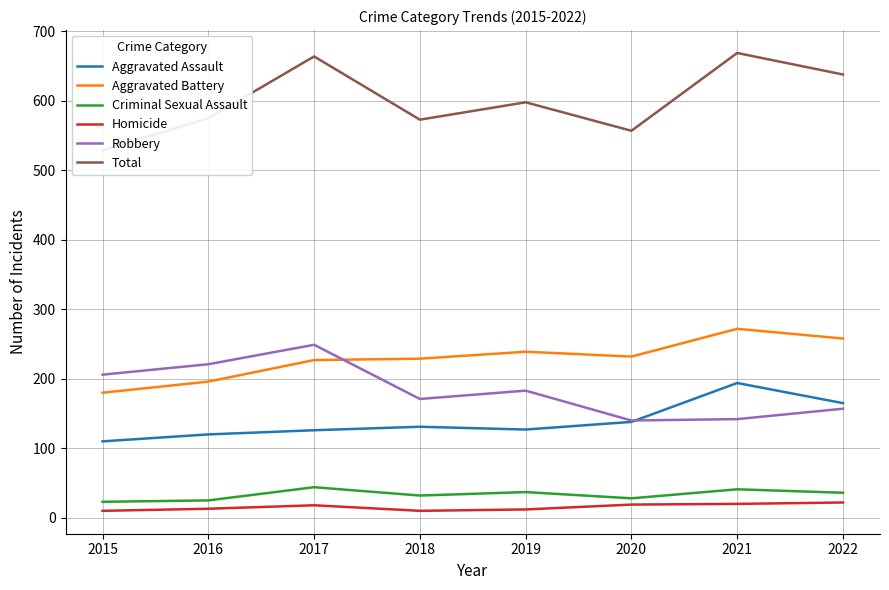

How many series are shown in this chart?

6